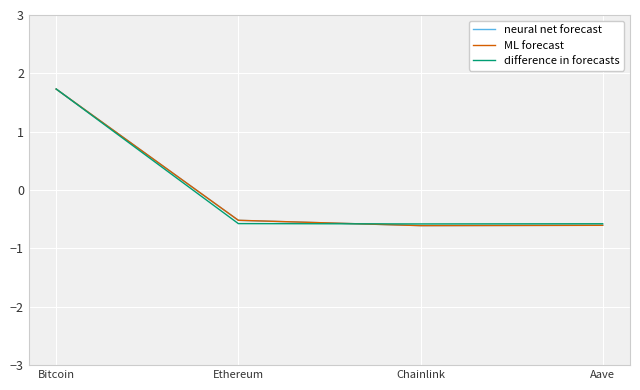

The value of neural net forecast at Aave is -0.6. True or false?

True